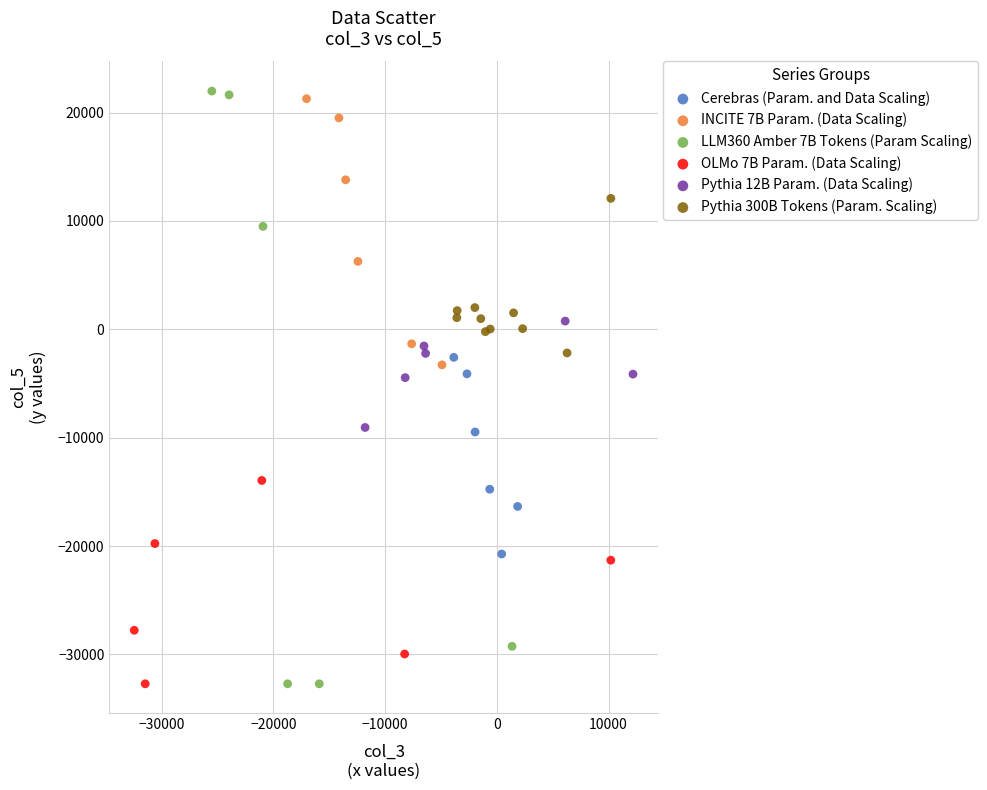

Which series has the largest Y range (max minus min)?

LLM360 Amber 7B Tokens (Param Scaling)